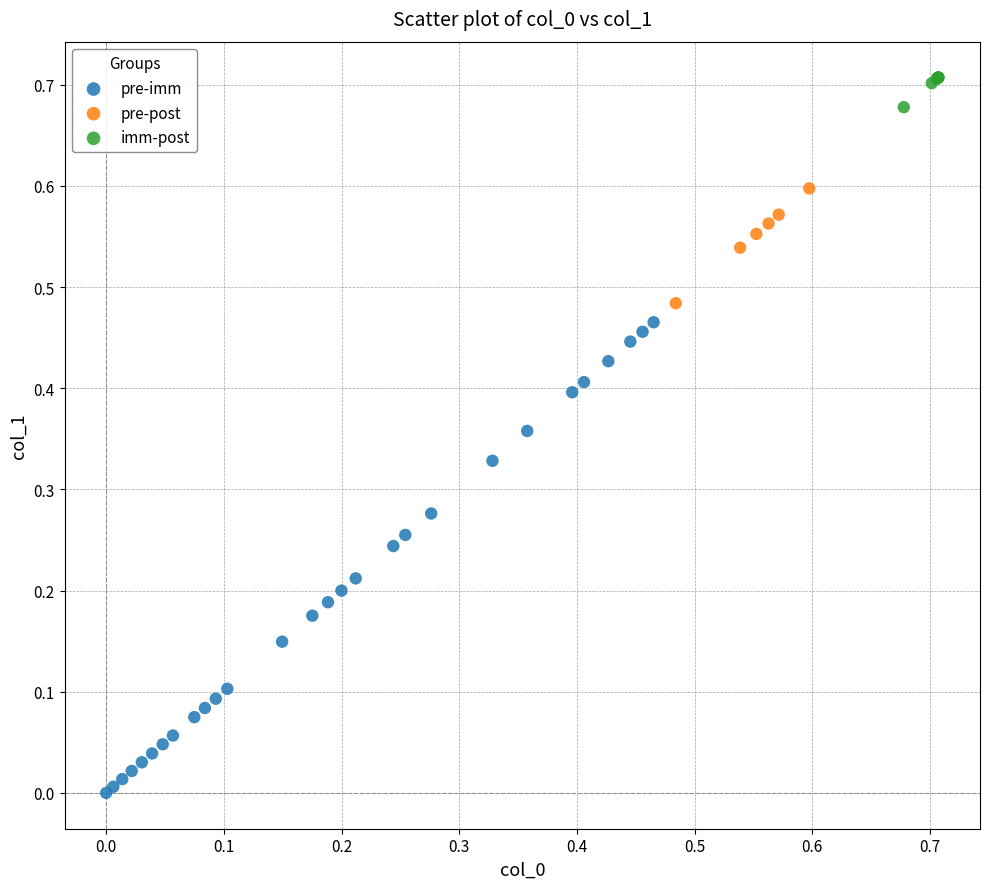

Which series reaches the maximum Y coordinate?

imm-post